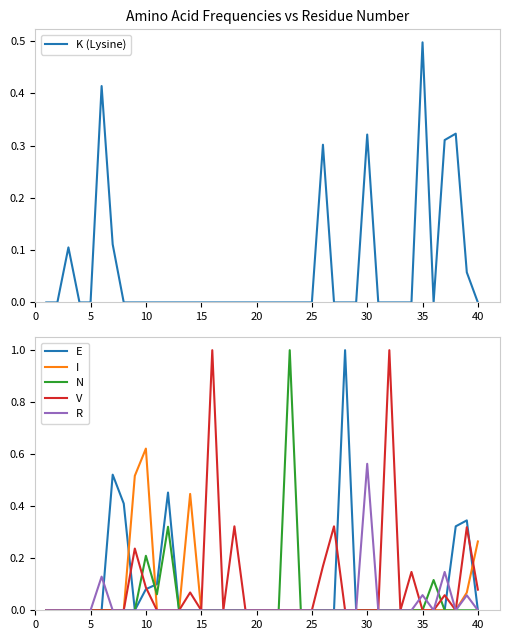

The value of N at 30 is -0.5. True or false?

False